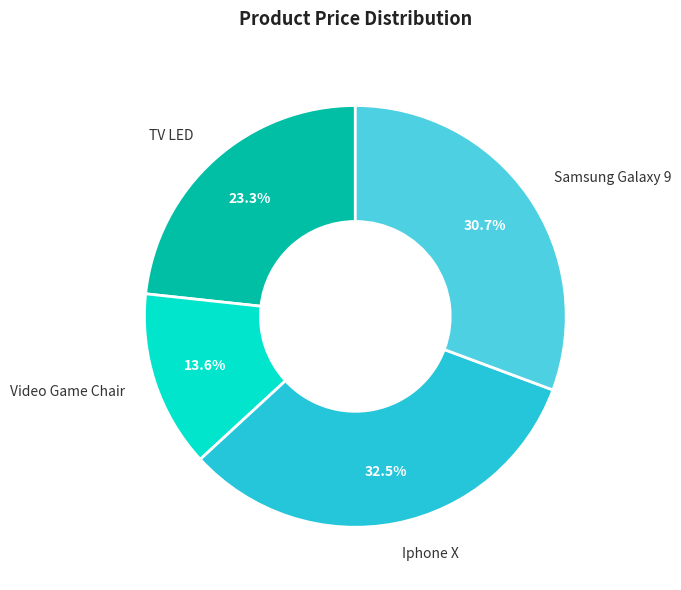

To the nearest percent, what is the difference between the largest and smallest slice percentages?

19%